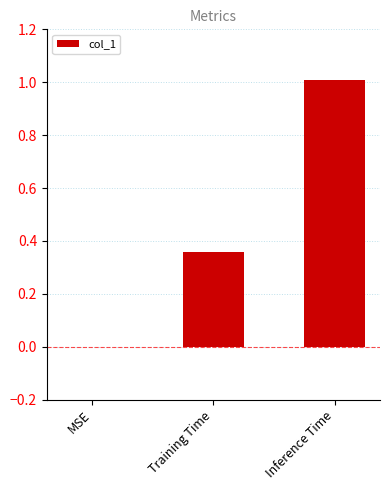

What is the average value?

0.5